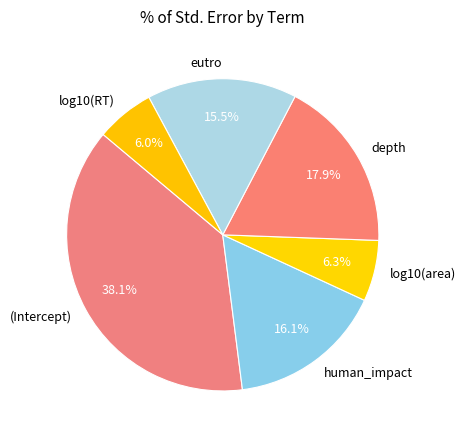

What is the largest slice in the pie chart?

(Intercept)